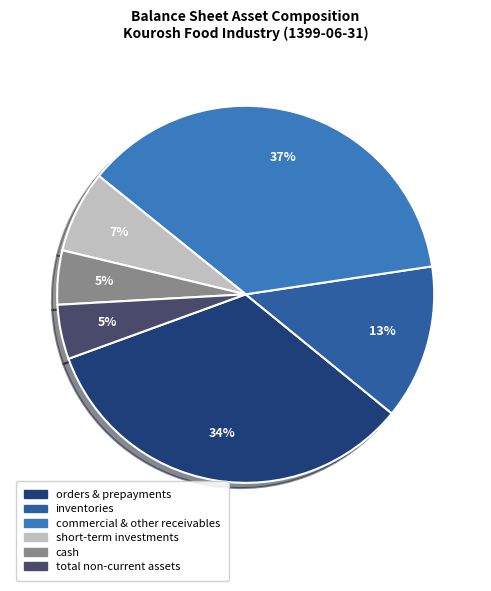

Is there a majority slice in this chart?

No